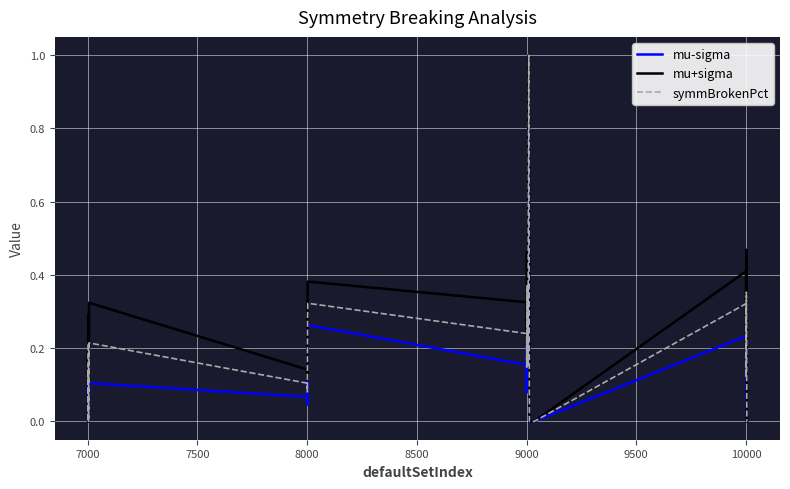

Rank the series by their average value, from highest to lowest.

mu+sigma, symmBrokenPct, mu-sigma